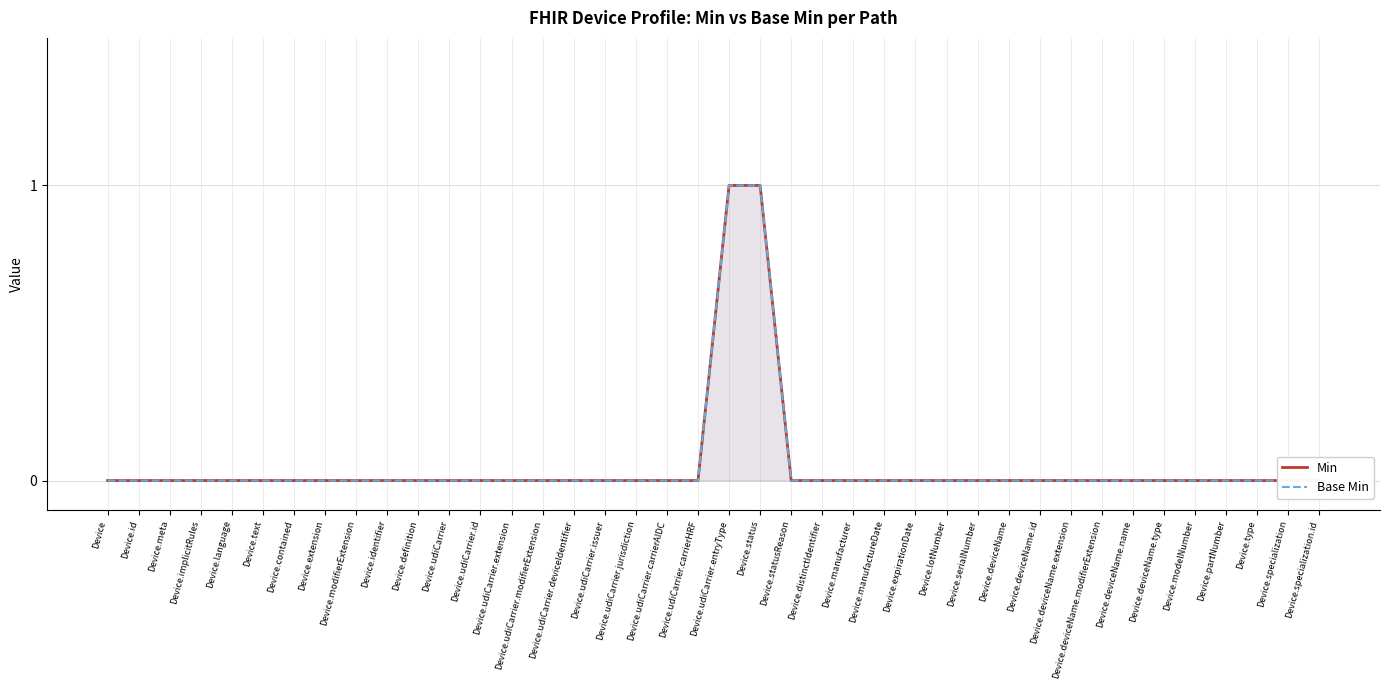

Reading left to right, list all the values displayed in this chart.

Min: 0	0	0	0	0	0	0	0	0	0	0	0	0	0	0	0	0	0	0	0	1	1	0	0	0	0	0	0	0	0	0	0	0	0	0	0	0	0	0	0
Base Min: 0	0	0	0	0	0	0	0	0	0	0	0	0	0	0	0	0	0	0	0	1	1	0	0	0	0	0	0	0	0	0	0	0	0	0	0	0	0	0	0